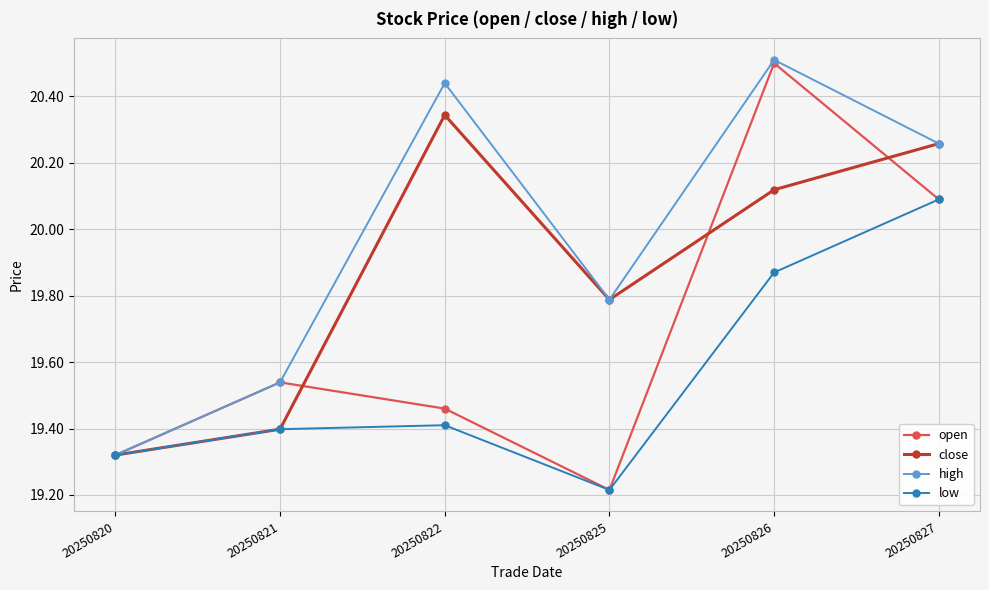

The value of close at 20250826 is 32.2. True or false?

False